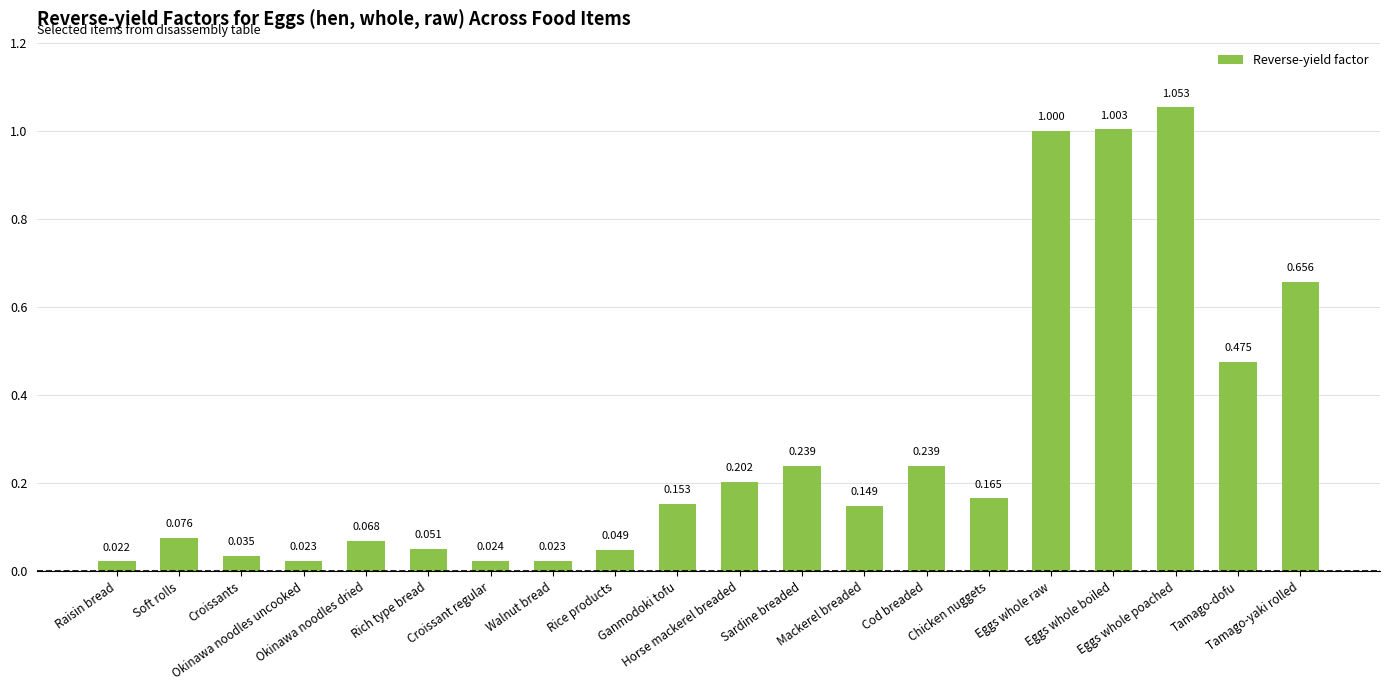

Where is the data nearest to the value 0?

Raisin bread